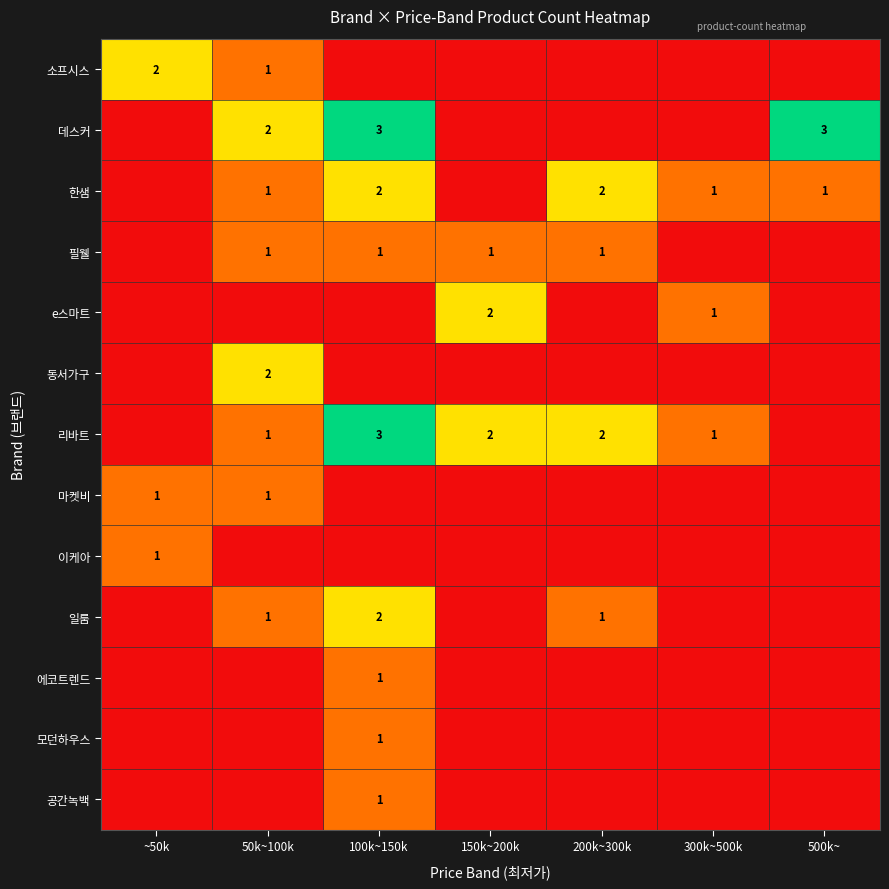

At which category does the chart reach its minimum across all series?

100k~150k